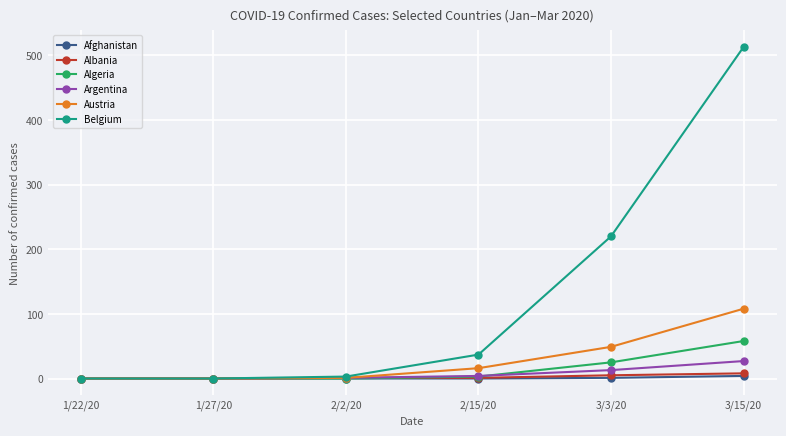

What are all the series names shown in the legend?

Afghanistan, Albania, Algeria, Argentina, Austria, Belgium